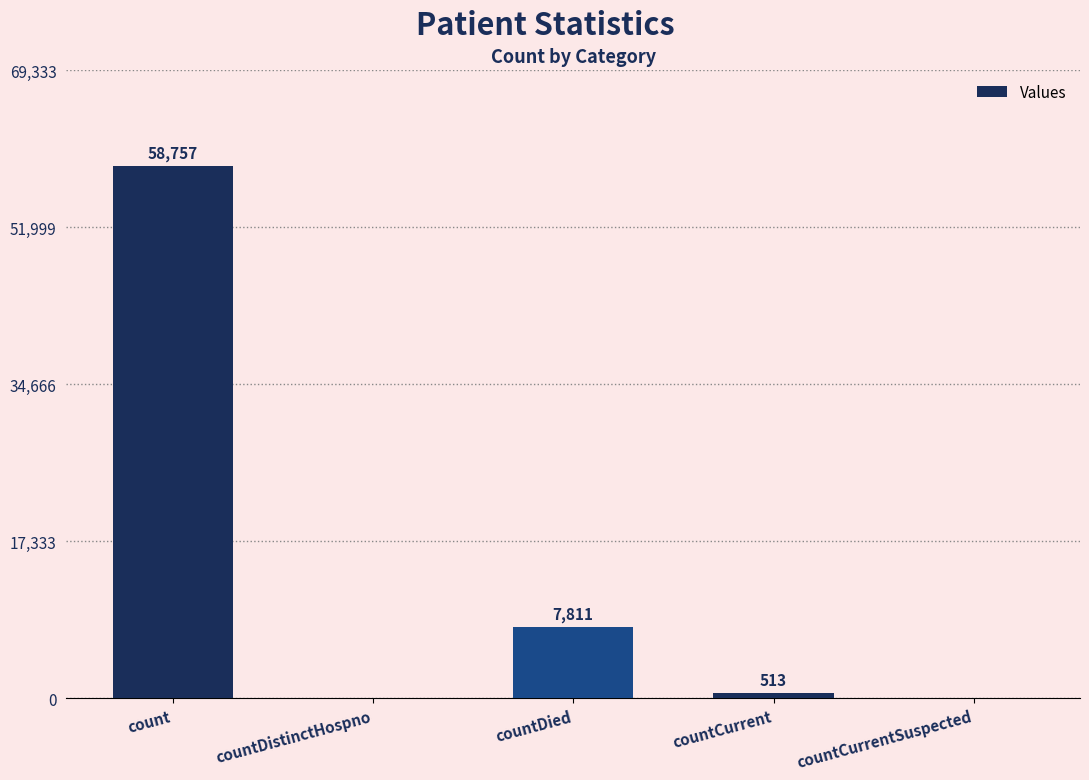

What is the difference between the values at count and countCurrentSuspected?

58757